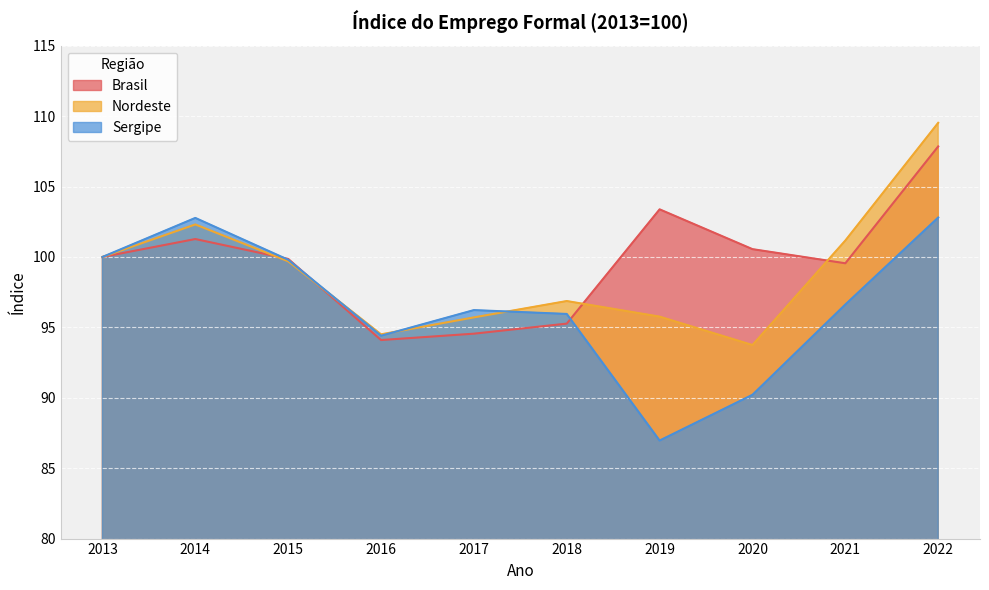

True or false: Sergipe has a value of 102.8 at 2014.

True